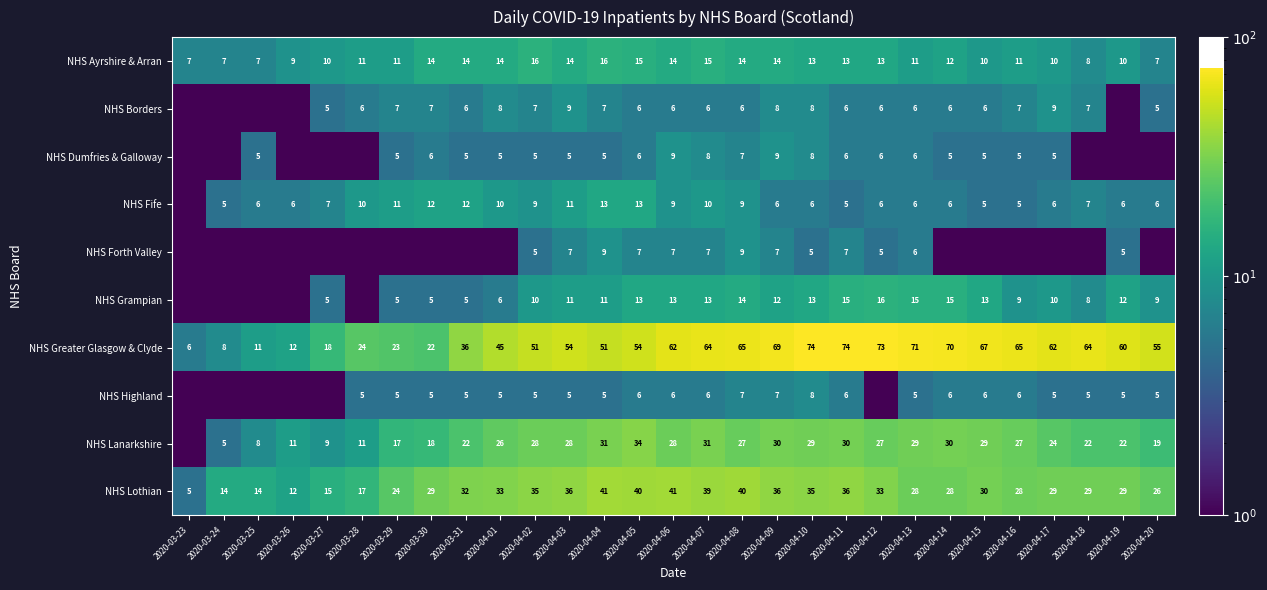

What value does the NHS Greater Glasgow & Clyde series have at 2020-04-06?

62.0